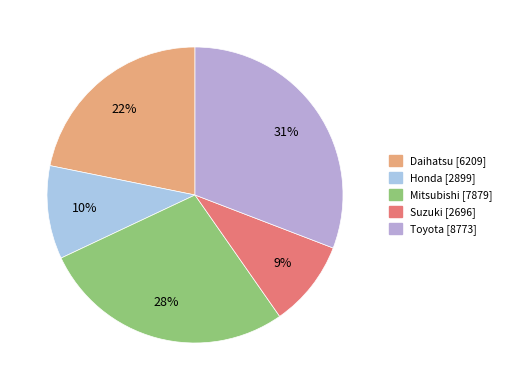

How many segments does this pie chart have?

5